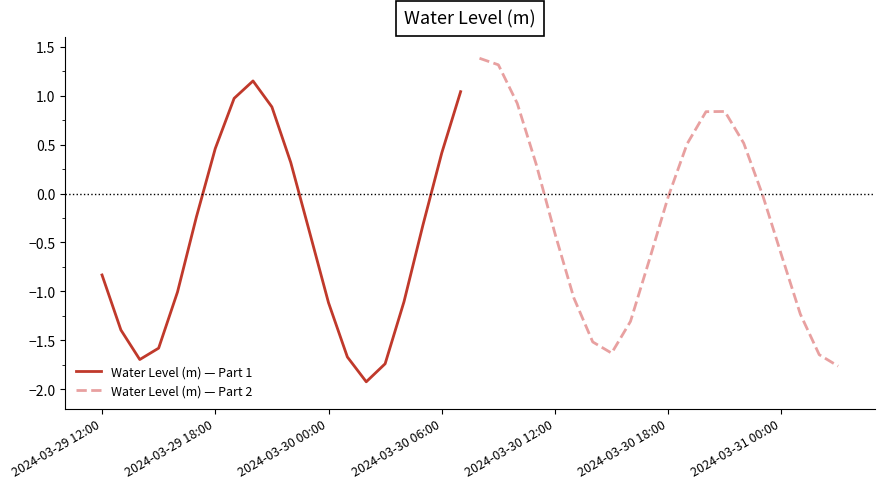

Which series has the largest total across all categories?

Water Level (m) — Part 2